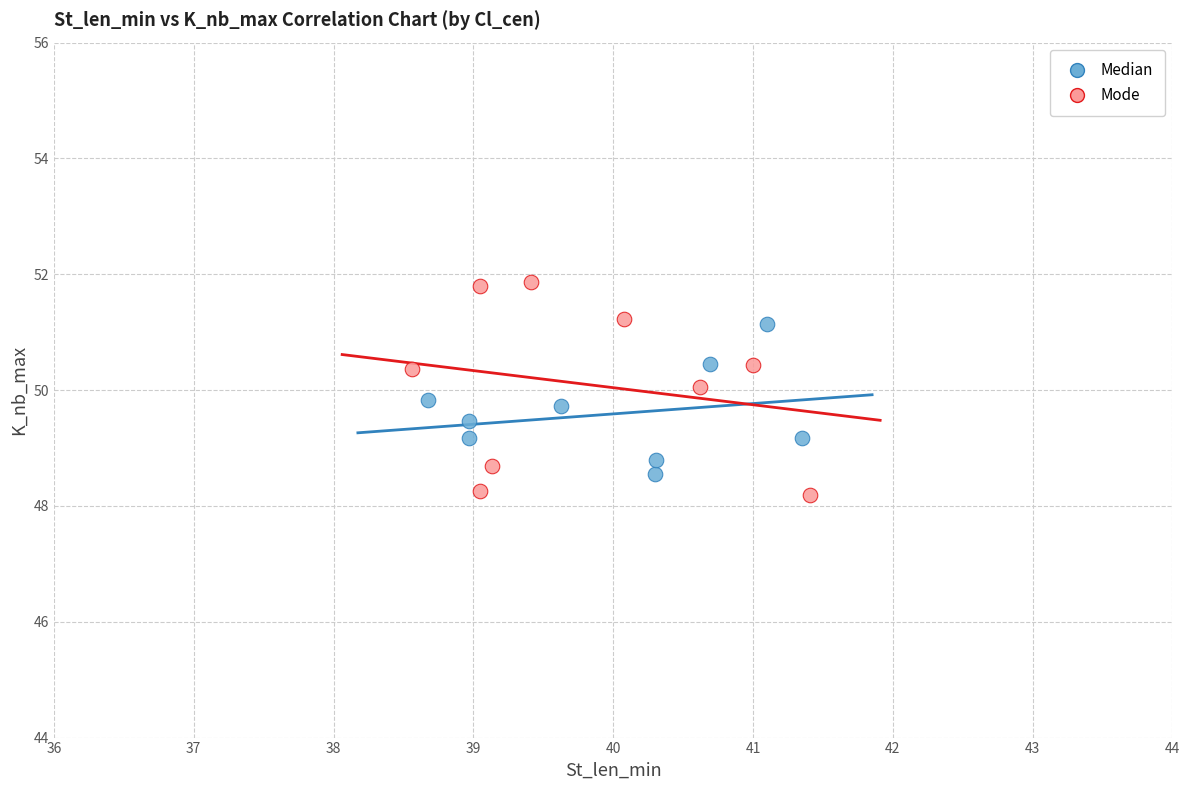

Which series has the widest spread of Y values?

Mode